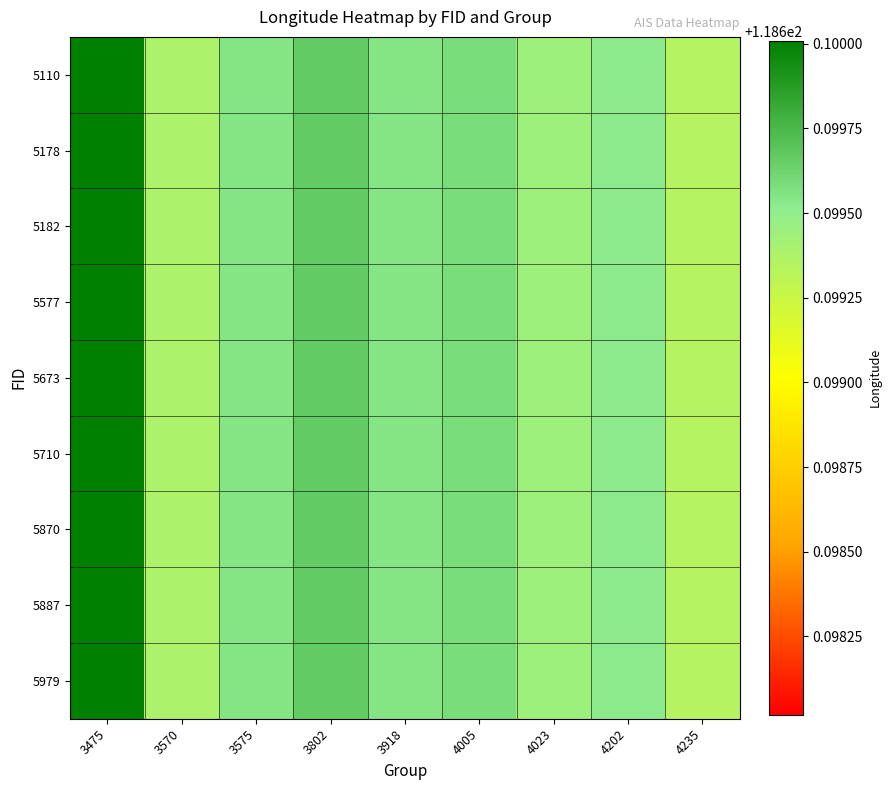

Reading left to right, extract all data points from this chart.

5110: 3475=118.7	3570=118.7	3575=118.7	3802=118.7	3918=118.7	4005=118.7	4023=118.7	4202=118.7	4235=118.7
5178: 3475=118.7	3570=118.7	3575=118.7	3802=118.7	3918=118.7	4005=118.7	4023=118.7	4202=118.7	4235=118.7
5182: 3475=118.7	3570=118.7	3575=118.7	3802=118.7	3918=118.7	4005=118.7	4023=118.7	4202=118.7	4235=118.7
5577: 3475=118.7	3570=118.7	3575=118.7	3802=118.7	3918=118.7	4005=118.7	4023=118.7	4202=118.7	4235=118.7
5673: 3475=118.7	3570=118.7	3575=118.7	3802=118.7	3918=118.7	4005=118.7	4023=118.7	4202=118.7	4235=118.7
5710: 3475=118.7	3570=118.7	3575=118.7	3802=118.7	3918=118.7	4005=118.7	4023=118.7	4202=118.7	4235=118.7
5870: 3475=118.7	3570=118.7	3575=118.7	3802=118.7	3918=118.7	4005=118.7	4023=118.7	4202=118.7	4235=118.7
5887: 3475=118.7	3570=118.7	3575=118.7	3802=118.7	3918=118.7	4005=118.7	4023=118.7	4202=118.7	4235=118.7
5979: 3475=118.7	3570=118.7	3575=118.7	3802=118.7	3918=118.7	4005=118.7	4023=118.7	4202=118.7	4235=118.7